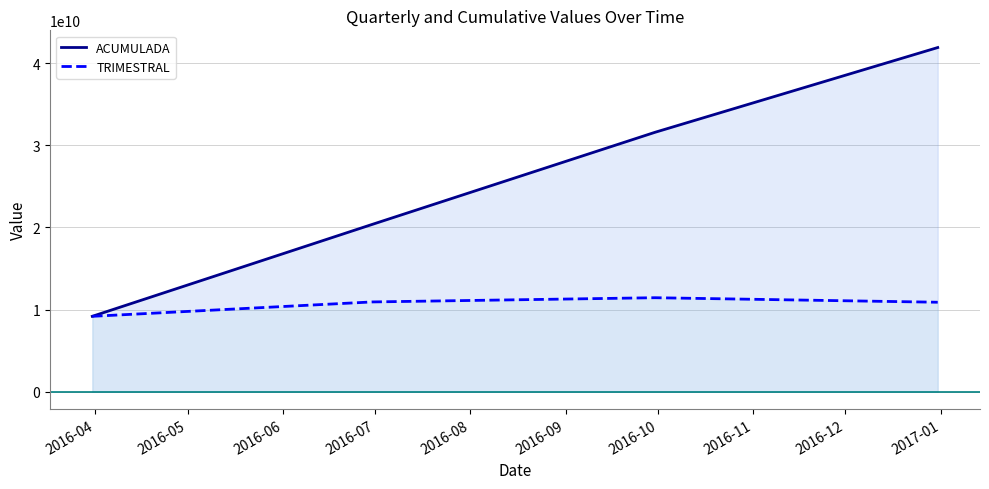

After their last crossing, which series has the higher values: TRIMESTRAL or ACUMULADA?

ACUMULADA